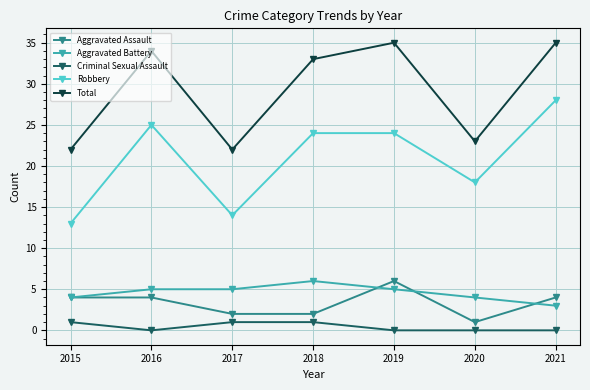

At which label does Aggravated Assault reach its peak?

2019